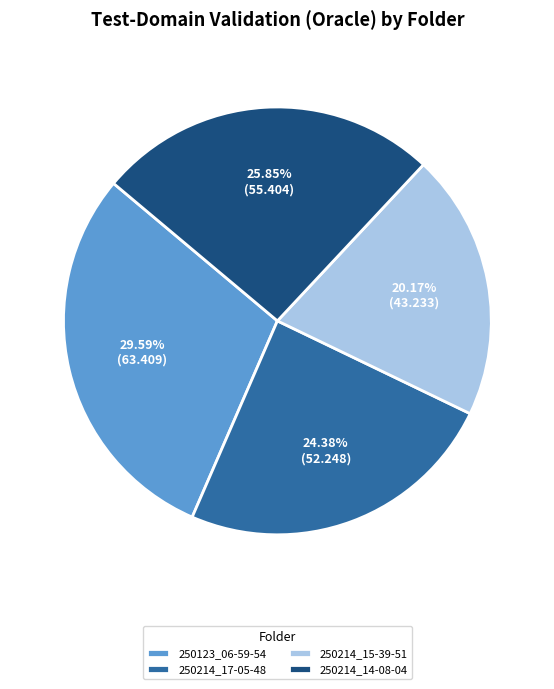

Is 250123_06-59-54 the majority of the pie?

No